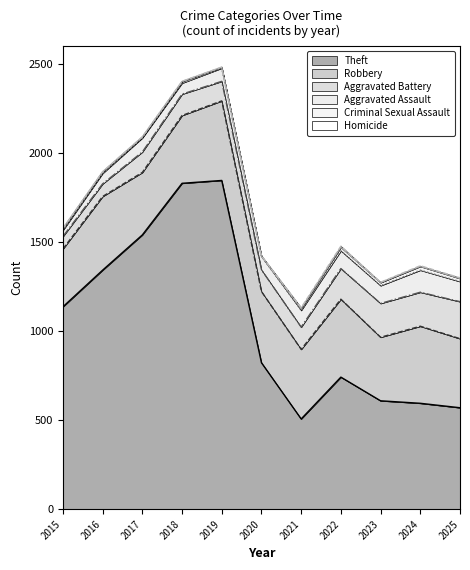

What is the highest value of the Aggravated Battery series?

208